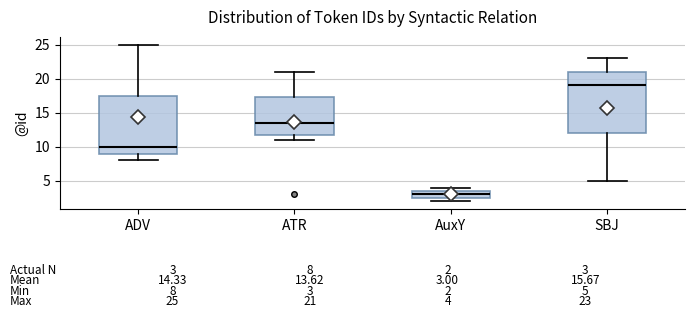

Which box has the lowest median line?

AuxY